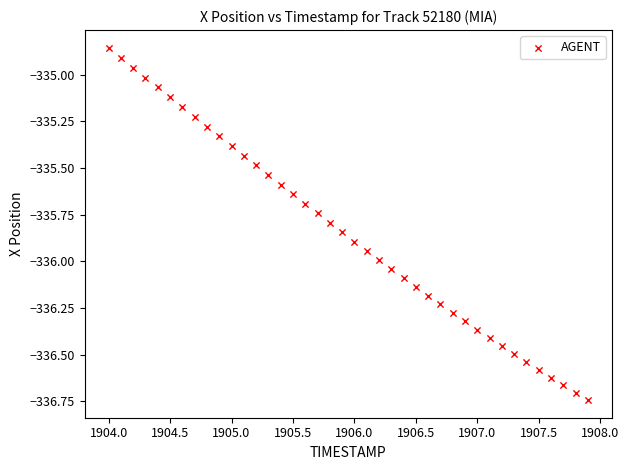

What is the range of X values (max minus min)?

3.9